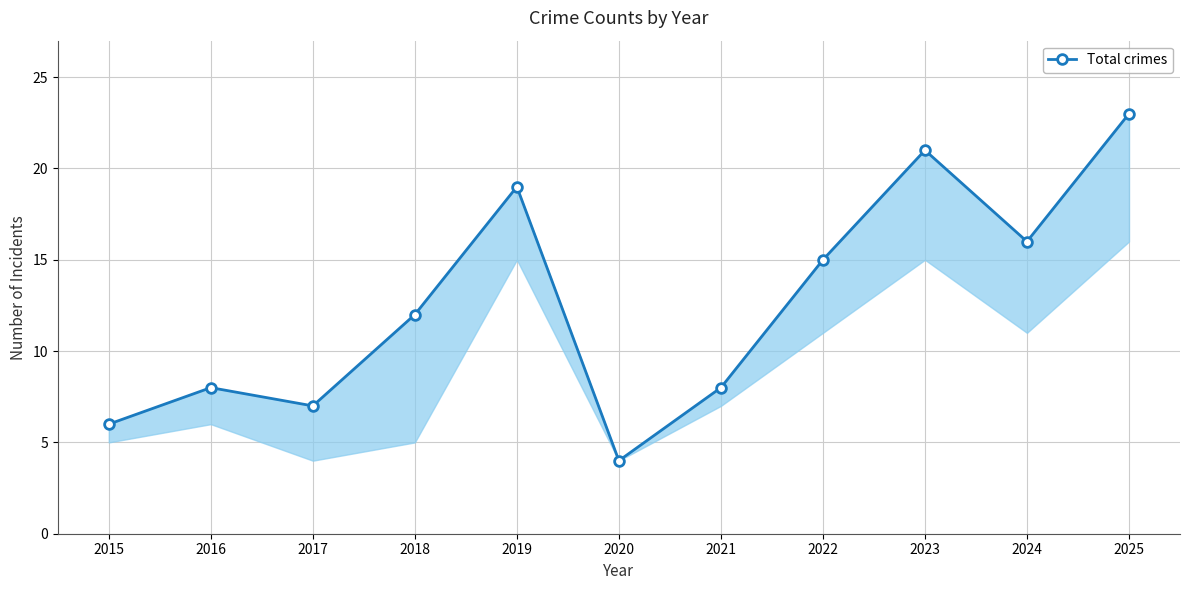

What is the difference between the maximum and second lowest values?

17